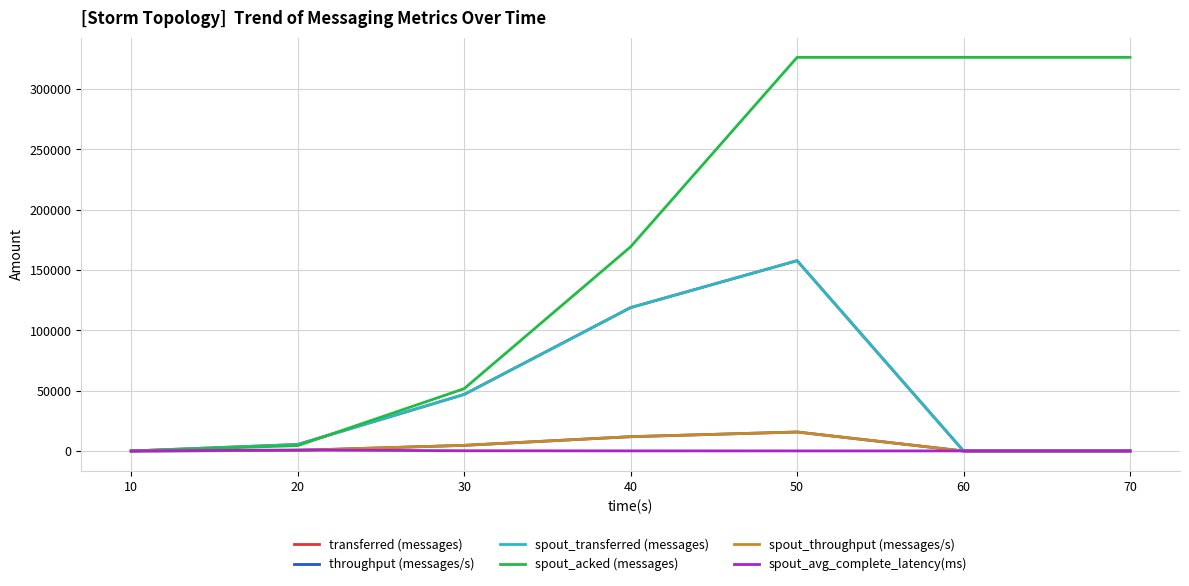

Does the chart have visible grid lines?

Yes